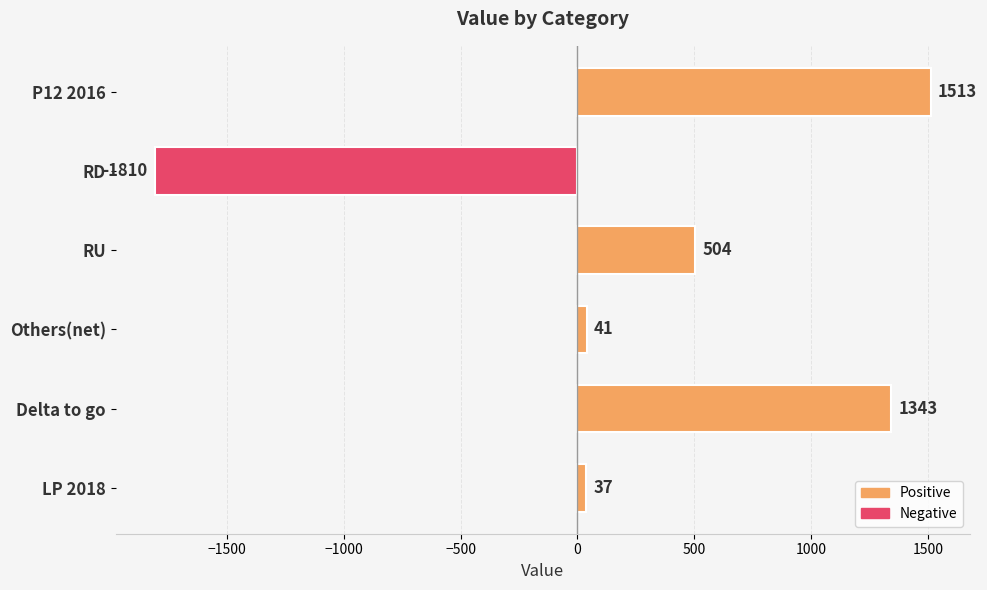

At which label is the value closest to -148?

LP 2018